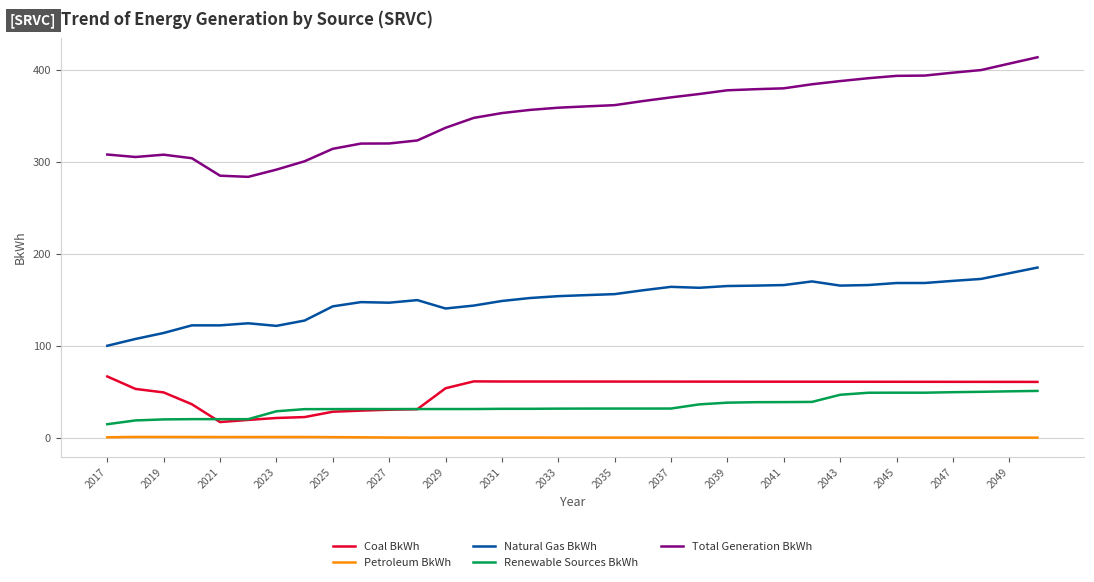

True or false: Natural Gas BkWh and Coal BkWh cross at least once.

False